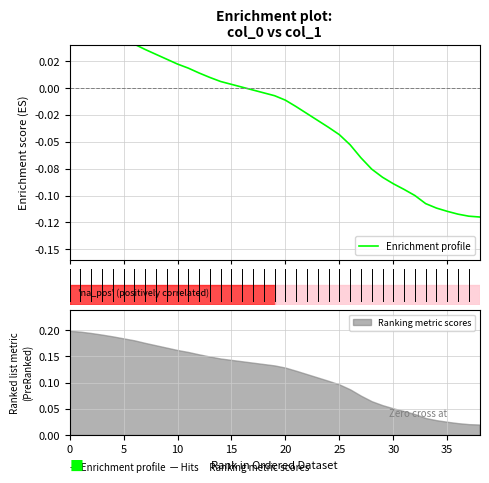

The chart shows a value of 0.0 at 9. True or false?

True